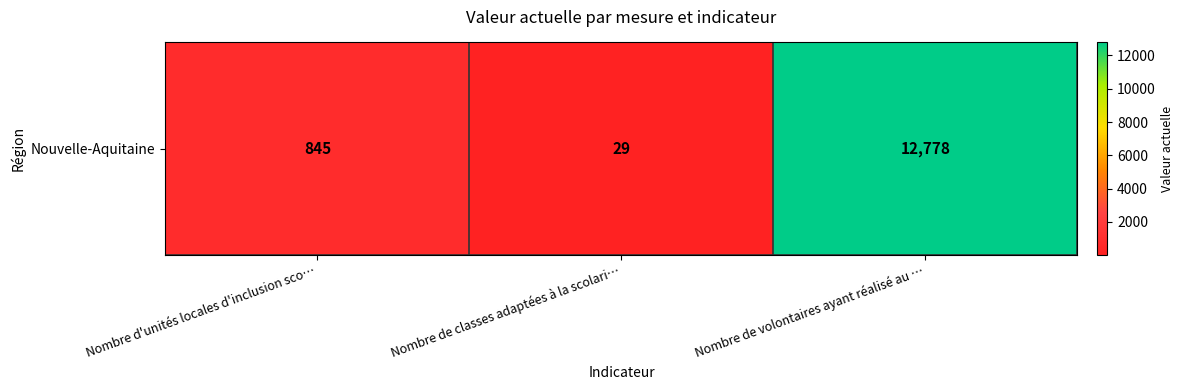

List the labels in order of value, largest first.

Nombre de volontaires ayant réalisé au …, Nombre d'unités locales d'inclusion sco…, Nombre de classes adaptées à la scolari…